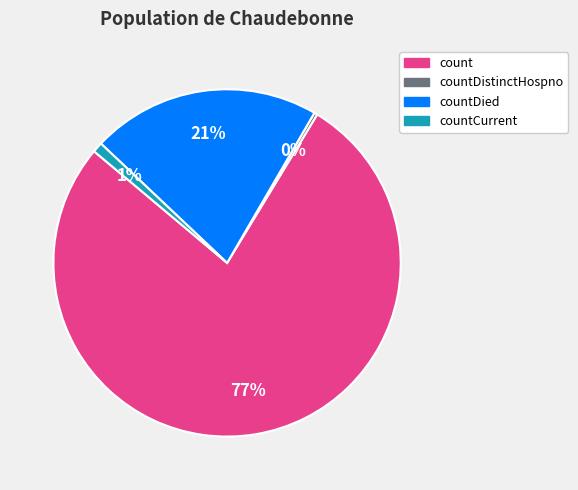

To the nearest percent, what is the average slice percentage?

25%